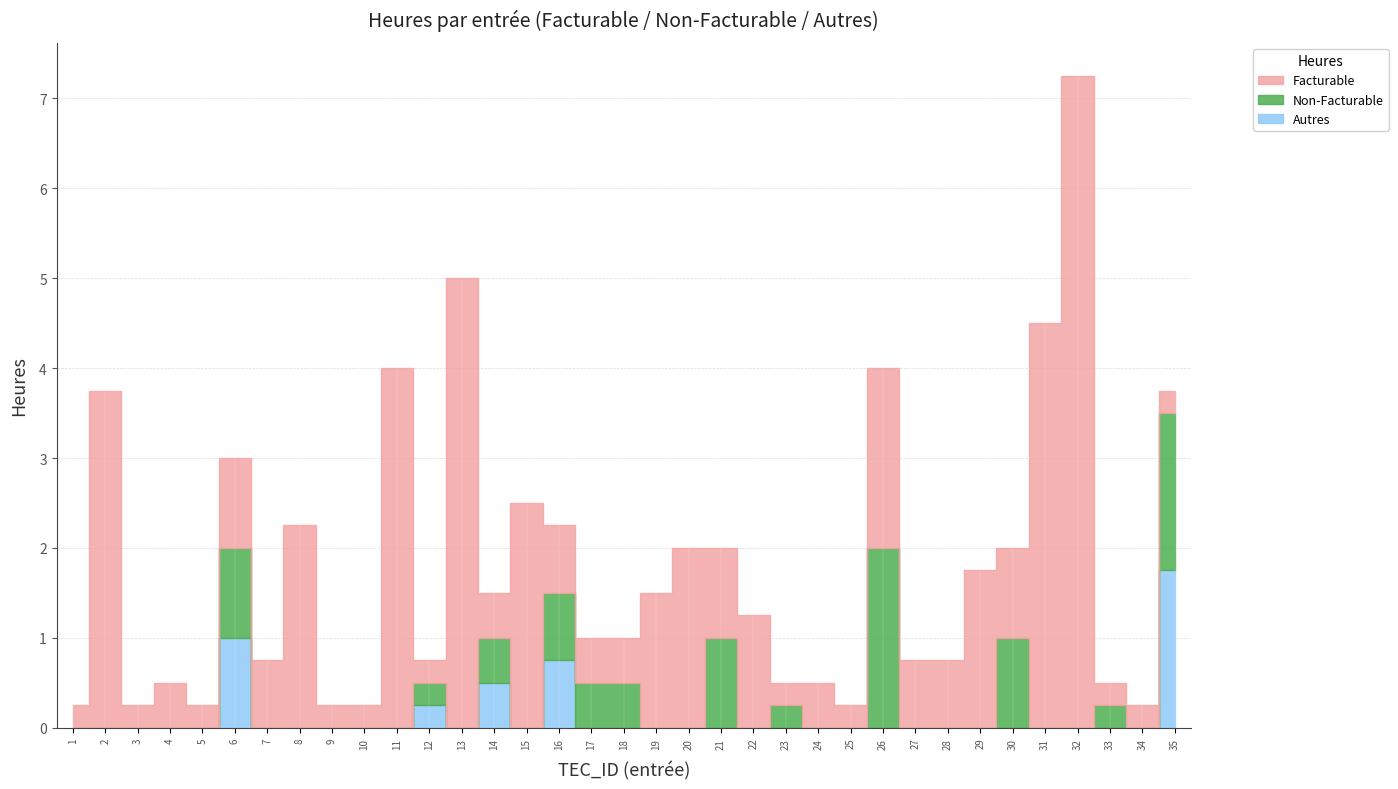

Is this an area chart (filled region under the line)?

No